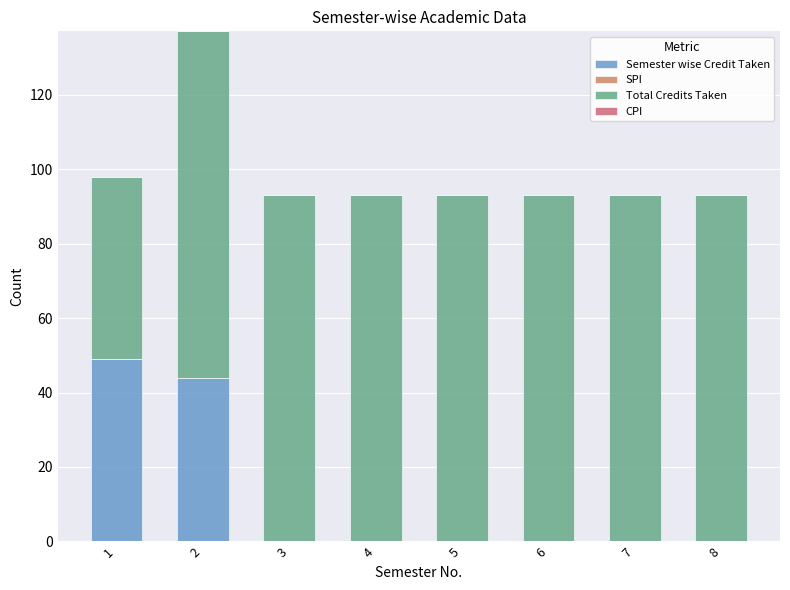

At which label is Semester wise Credit Taken closest to 24?

2